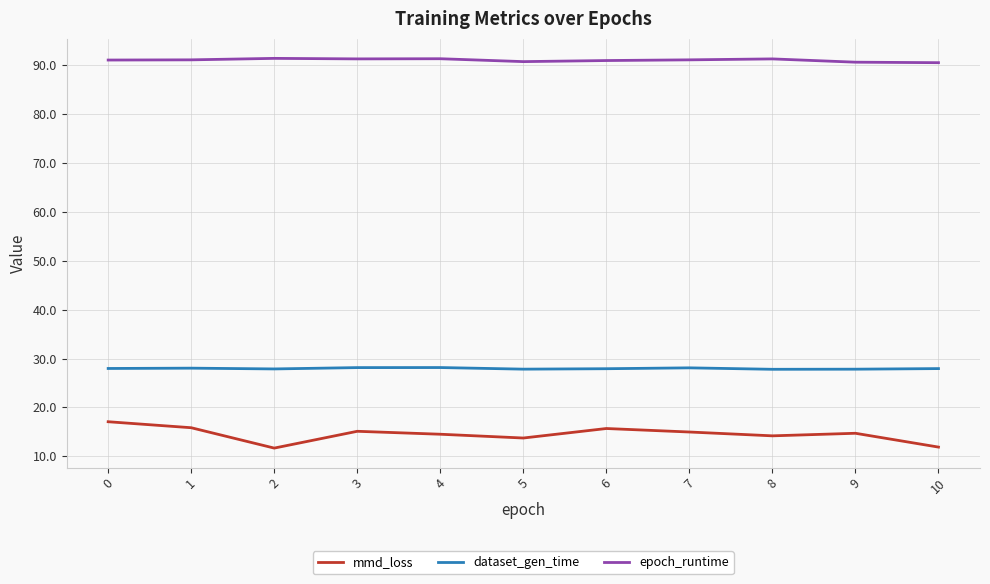

What is the spread (max minus min) of values at 5?

77.0